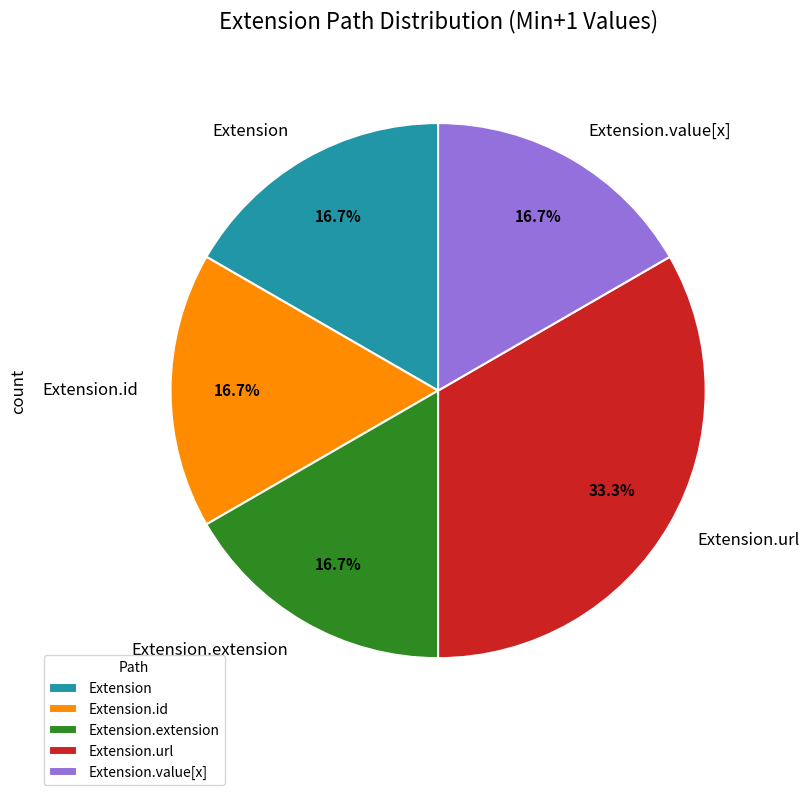

Does any single category account for the majority?

No